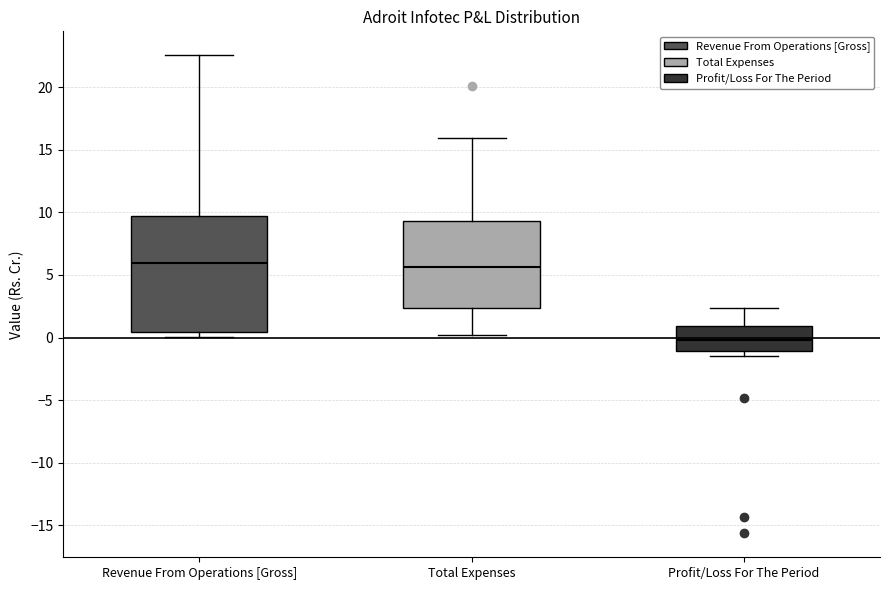

Which box is the tallest, from its lower edge to its upper edge?

Revenue From Operations [Gross]